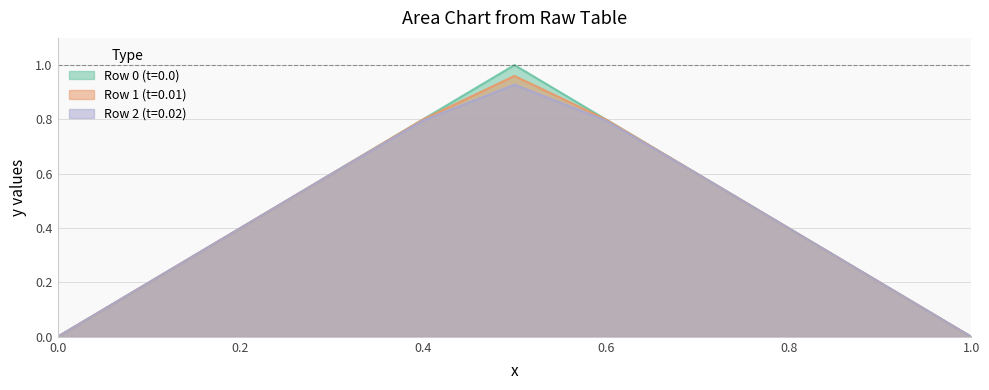

Reading left to right, what are all the values shown in this chart?

Row 0 (t=0.0): 0.0	0.2	0.4	0.6	0.8	1.0	0.8	0.6	0.4	0.2	0.0
Row 1 (t=0.01): 0.0	0.2	0.4	0.6	0.8	1.0	0.8	0.6	0.4	0.2	0.0
Row 2 (t=0.02): 0.0	0.2	0.4	0.6	0.8	0.9	0.8	0.6	0.4	0.2	0.0